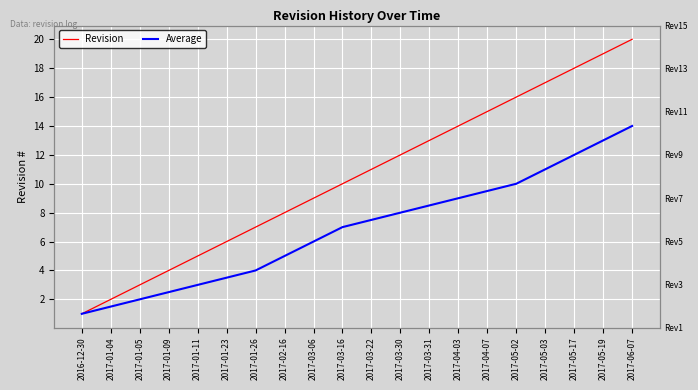

What position from the right is 2017-03-06?

12